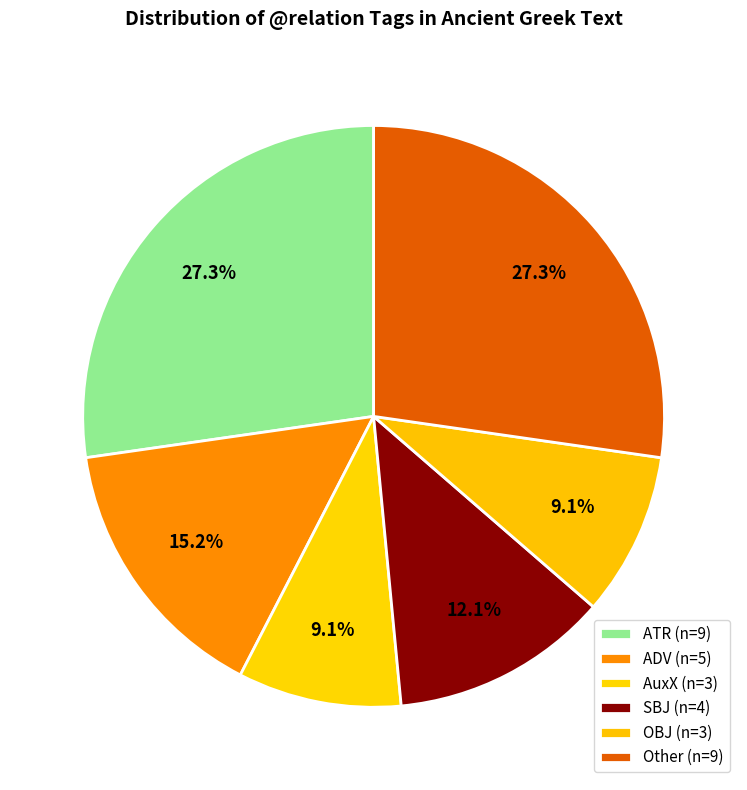

How many slices are in this pie chart?

6